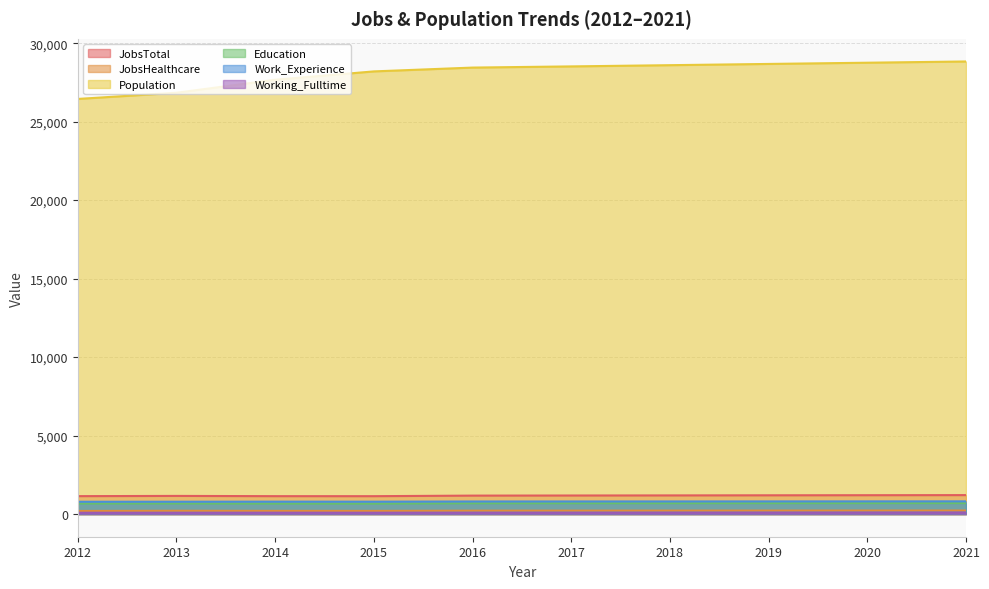

At which category does the chart reach its minimum across all series?

2013